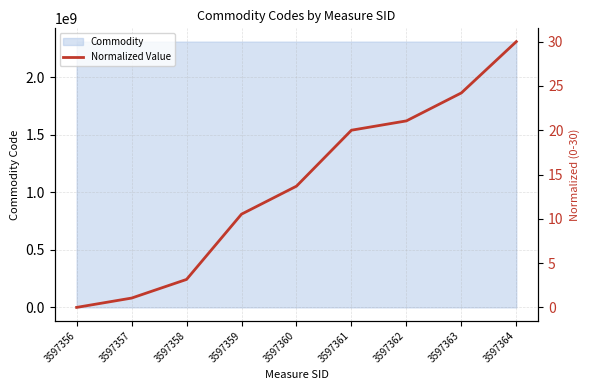

What is the difference between the second highest and second lowest values?

23.2